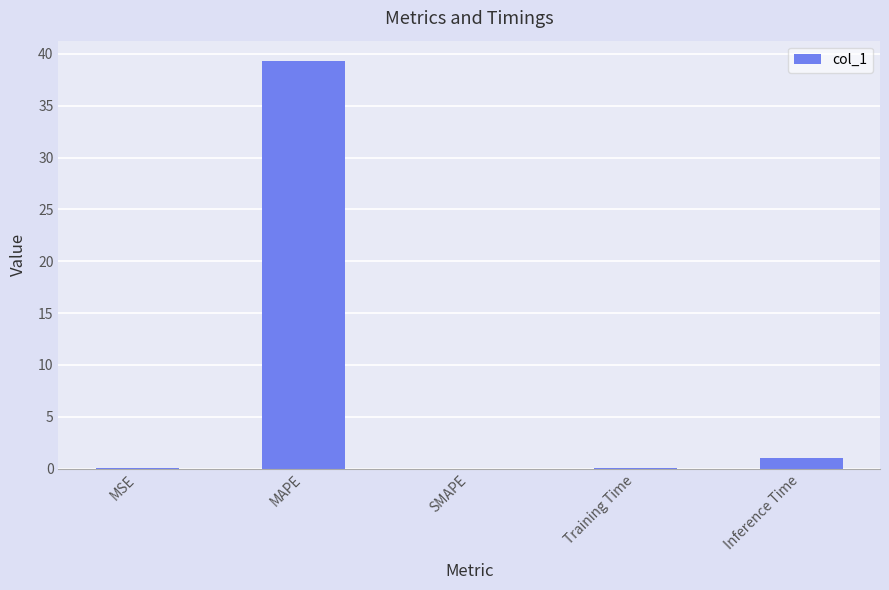

Are the bars horizontal?

No